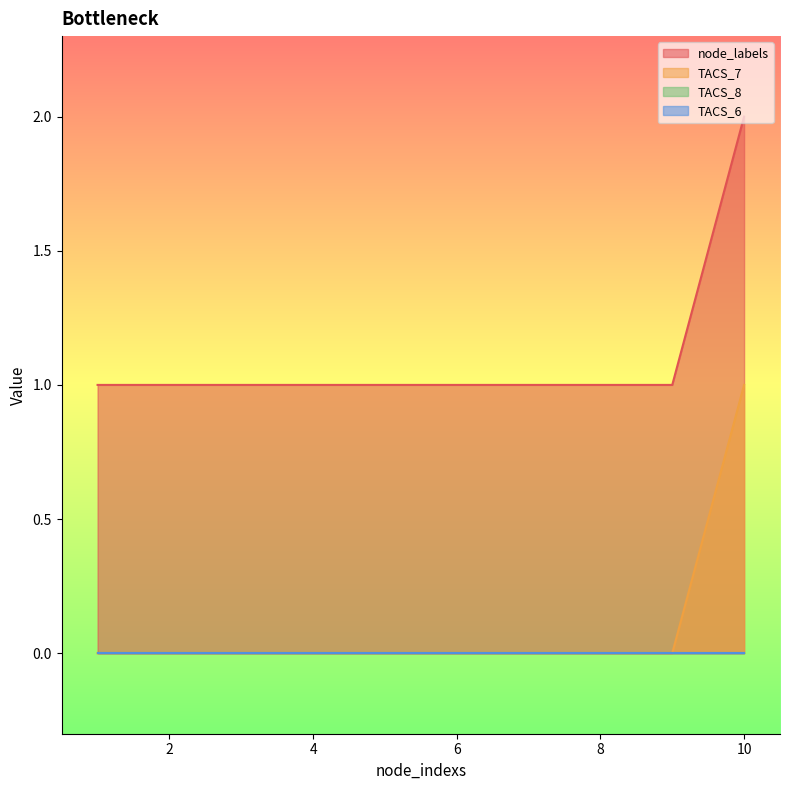

True or false: node_labels and TACS_7 cross at least once.

False